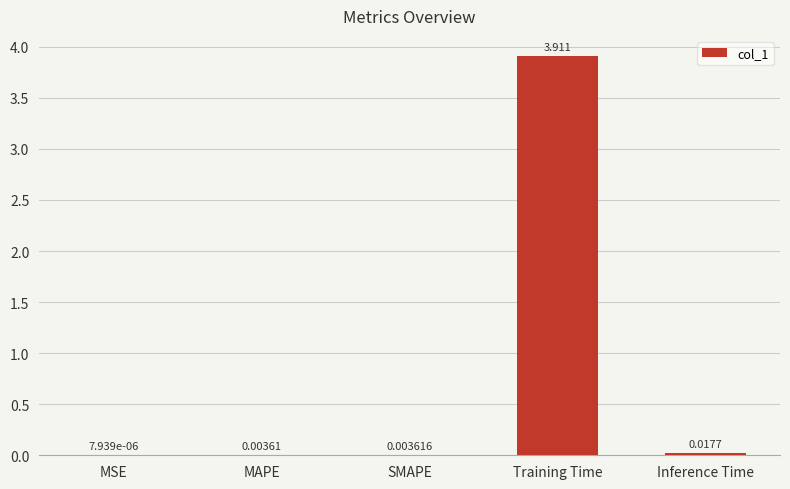

Which label corresponds to the largest value in the chart?

Training Time